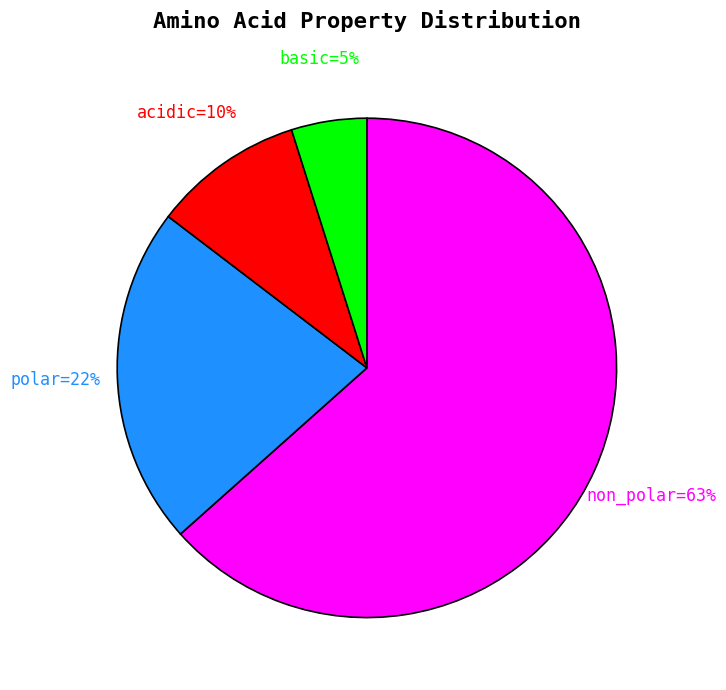

Does any single category account for the majority?

Yes